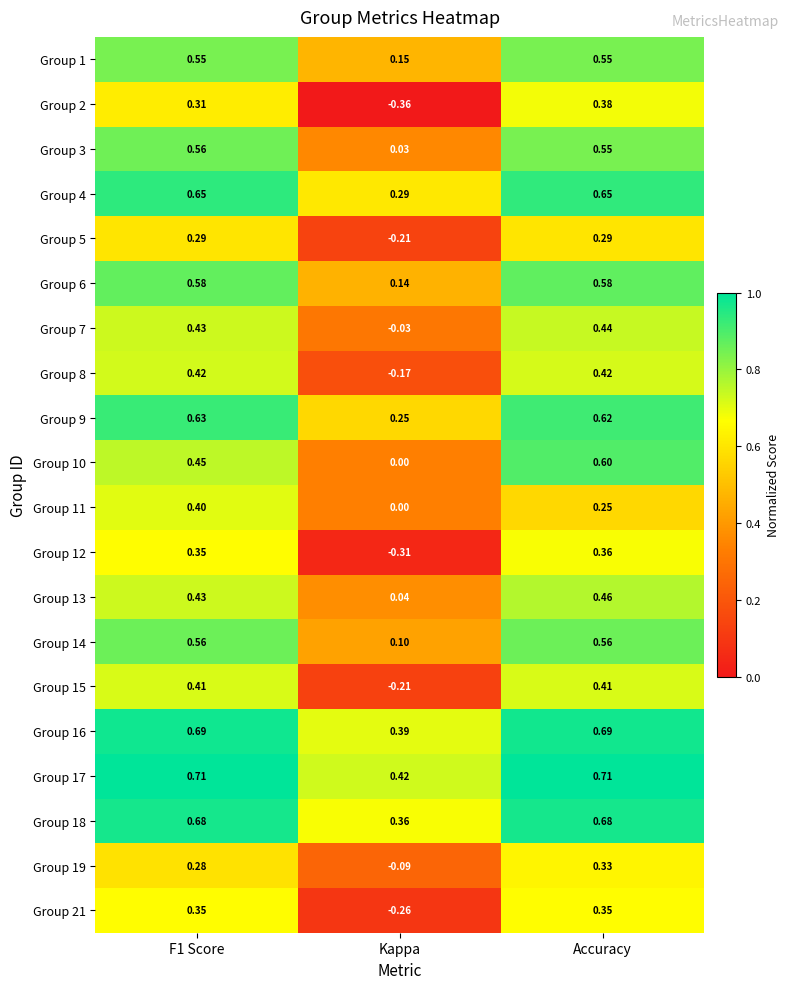

At which label does Group 12 reach its peak?

Accuracy